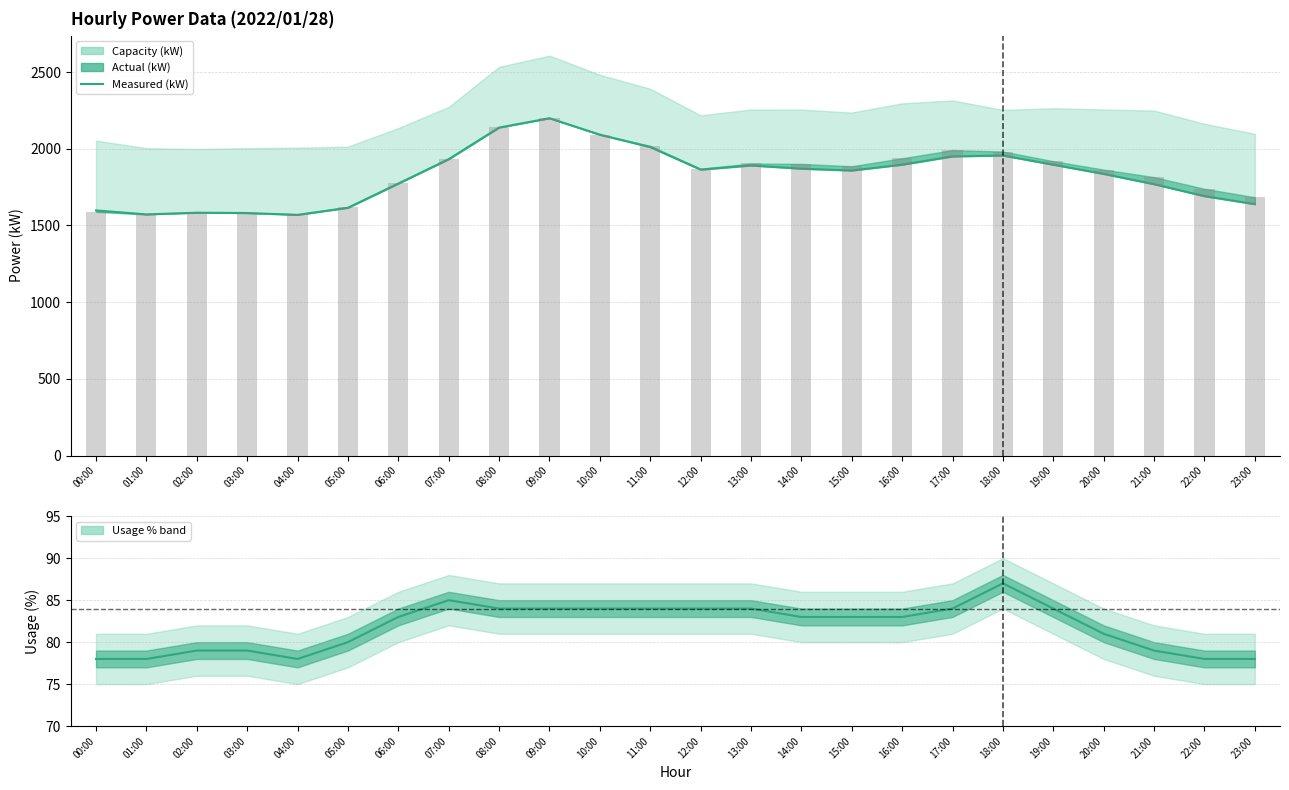

Reading left to right, extract all data points from this chart.

1598	1572	1583	1581	1569	1615	1773	1932	2138	2199	2092	2011	1864	1891	1870	1858	1896	1950	1956	1896	1836	1769	1691	1639